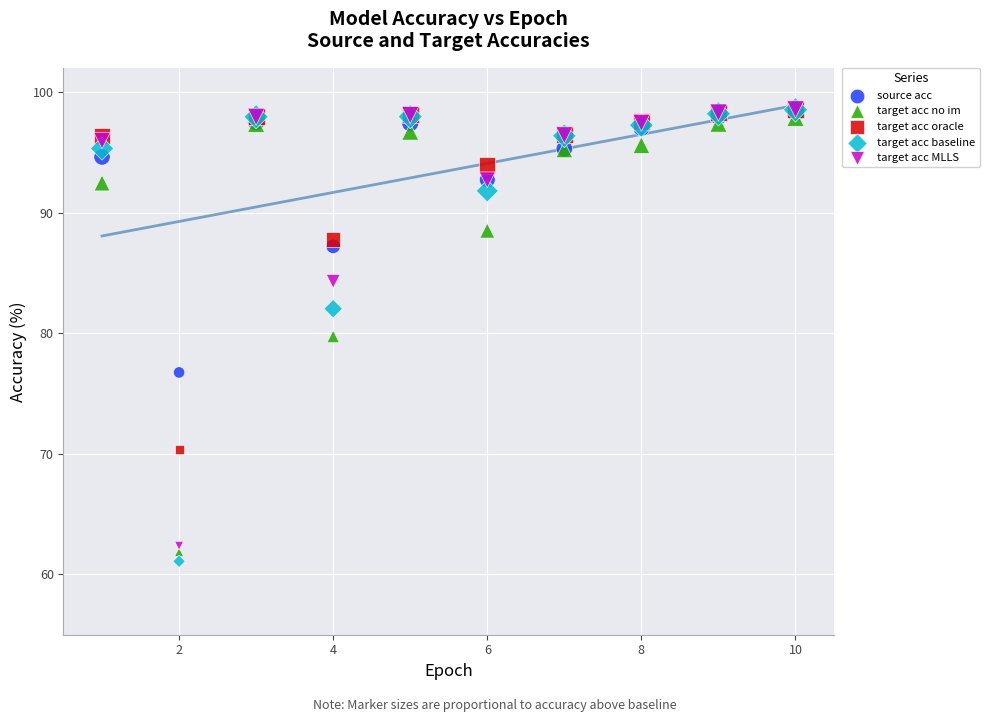

Across all series, what Y value is closest to 79?

79.7